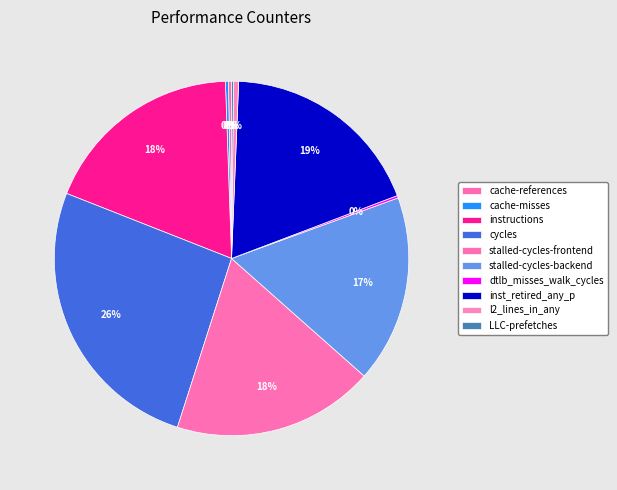

To the nearest percent, what is the difference between the largest and smallest slice percentages?

26%